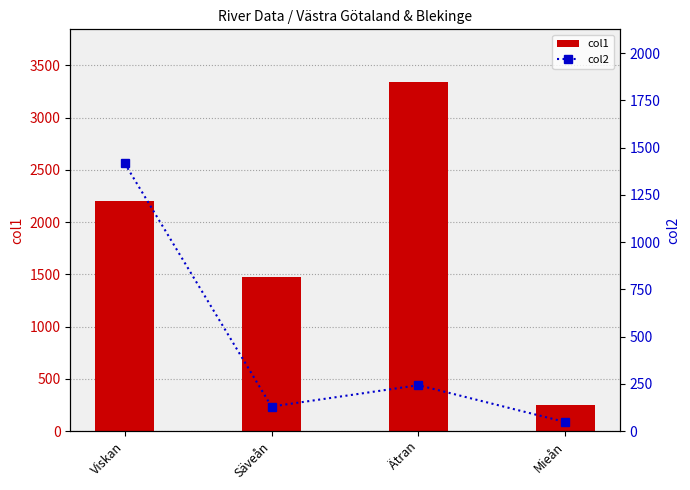

Which label corresponds to the largest value in the chart?

Ätran